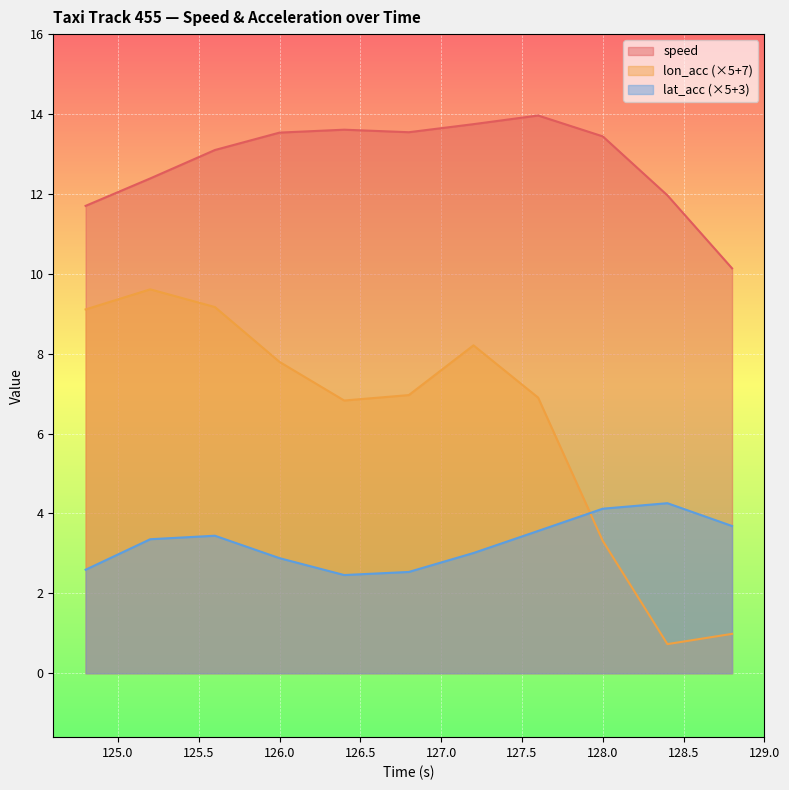

Which label corresponds to the smallest value in the chart?

128.4